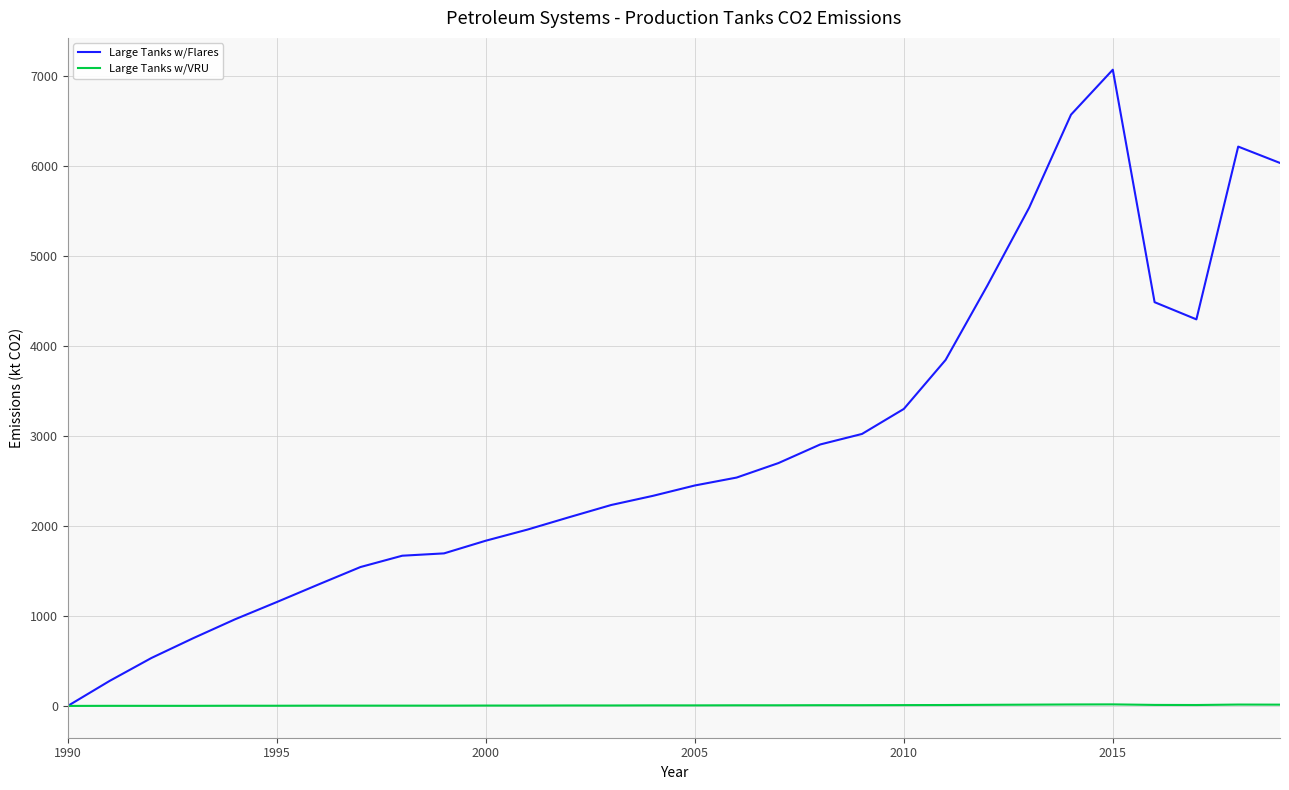

What is the maximum value for Large Tanks w/Flares?

7074